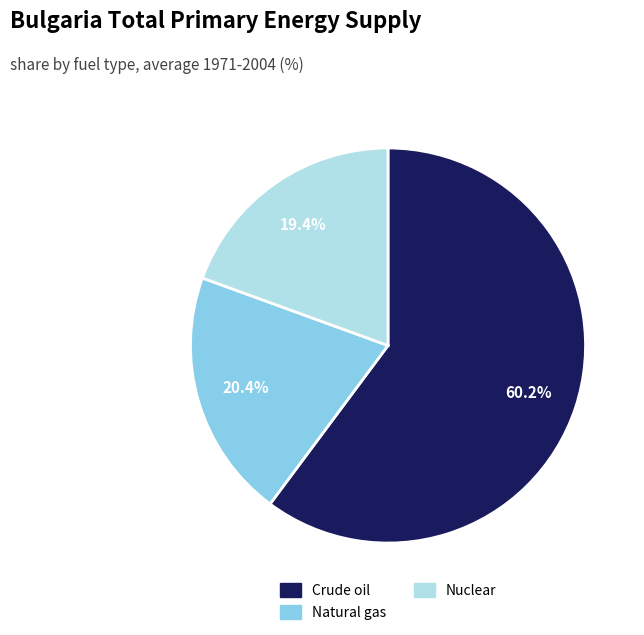

Do Crude oil and Natural gas together represent more than half of the pie?

Yes